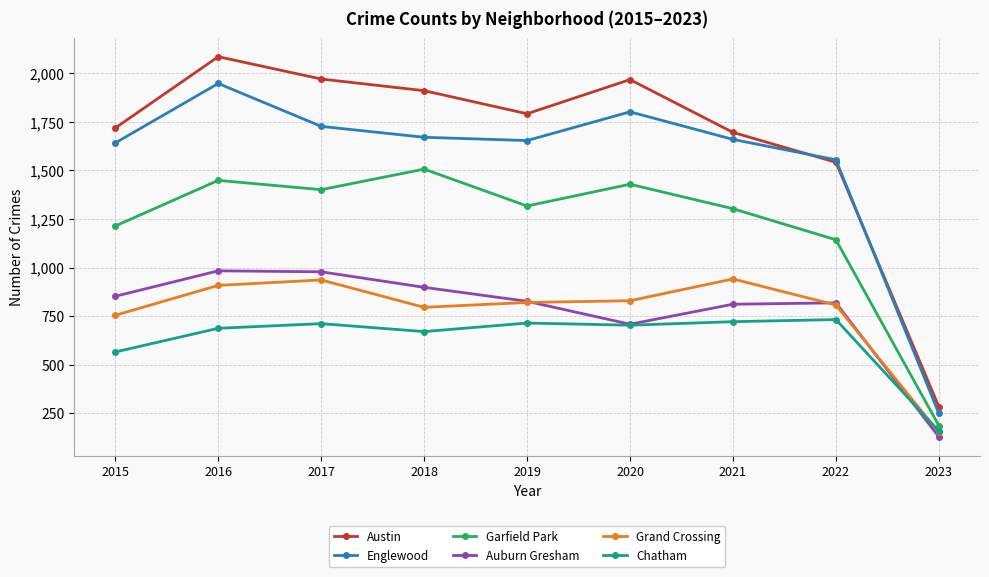

Is the value of Englewood at 2022 greater than the value of Garfield Park at 2023?

Yes